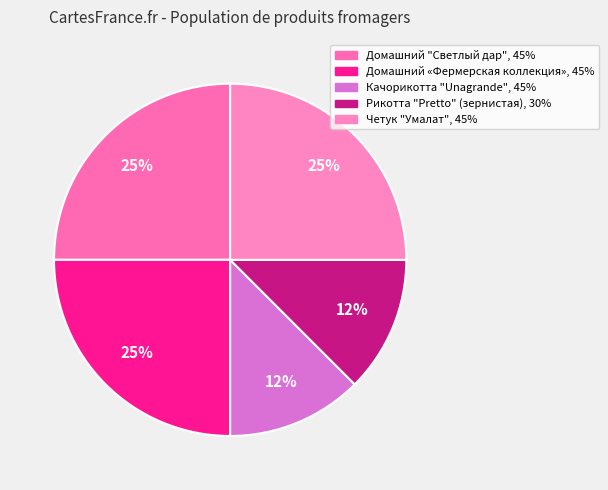

The Домашний "Светлый дар", 45% slice represents 25% of the pie. True or false?

True